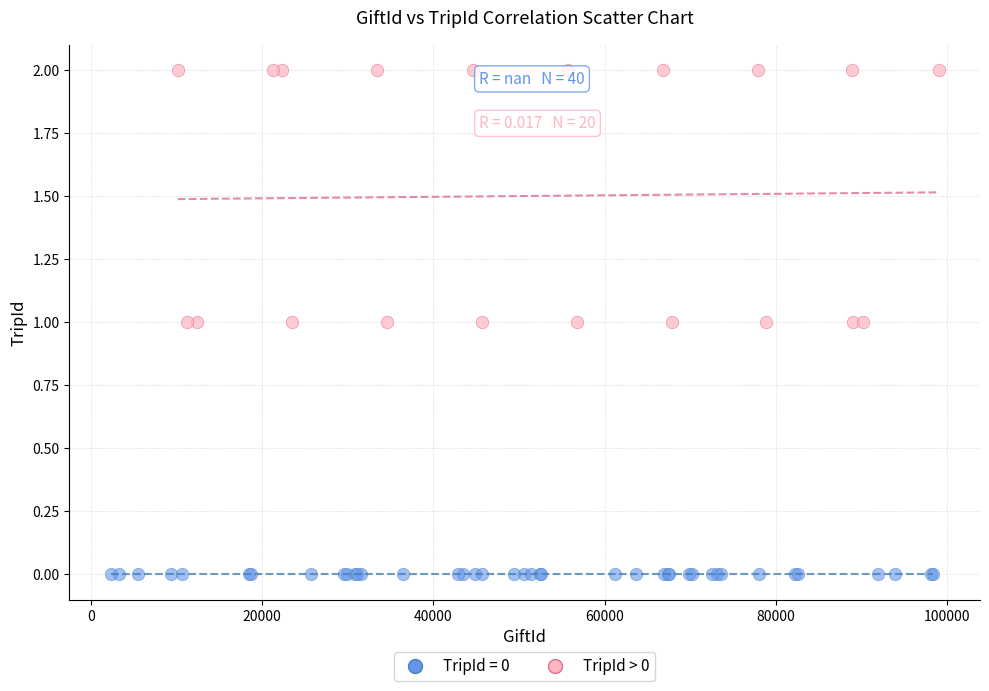

Which series reaches the maximum Y coordinate?

TripId > 0